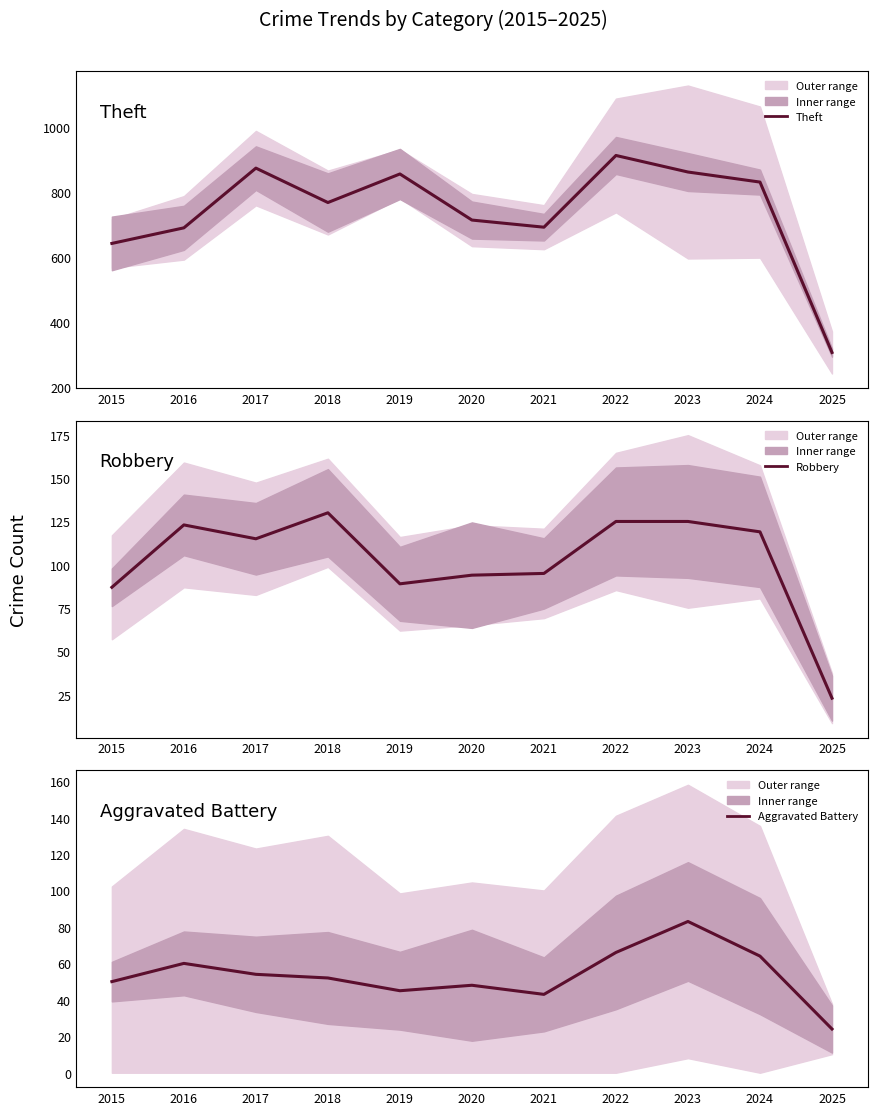

Which category has the lowest value in the Robbery series?

2025